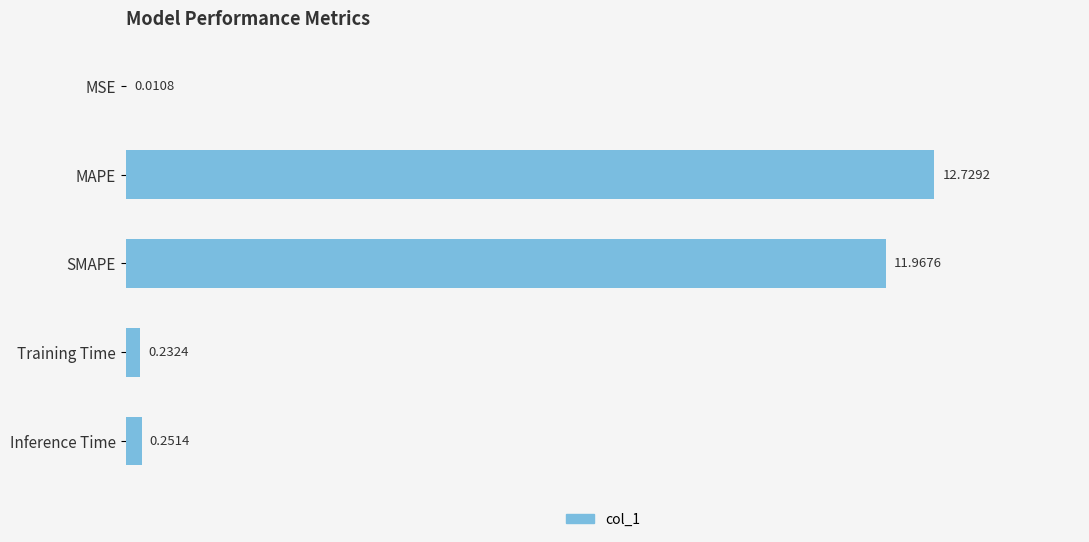

What is the change in value from MSE to SMAPE?

+12.0